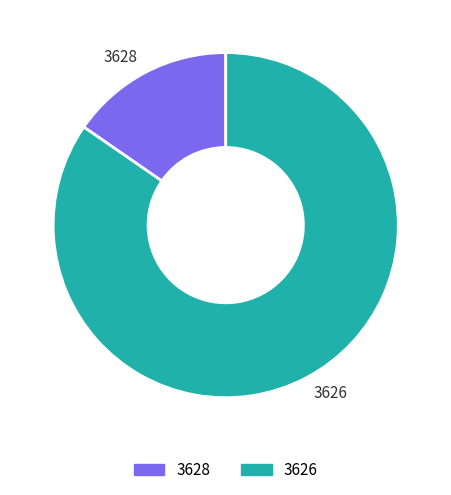

Which slice is the largest?

3626